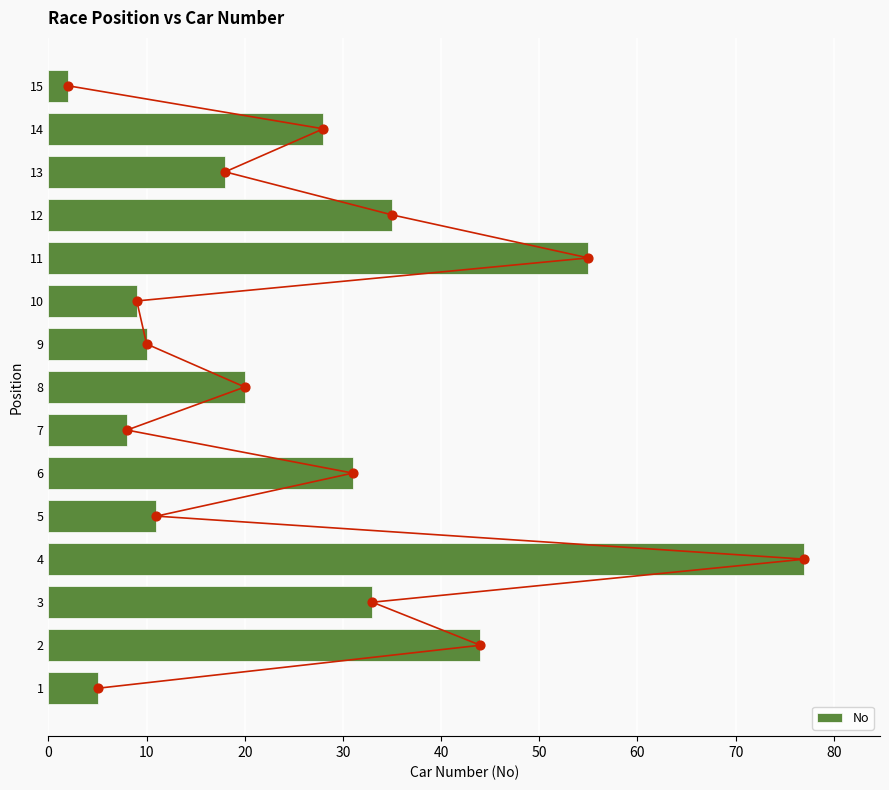

Is it true that No equals 14 at 9?

False